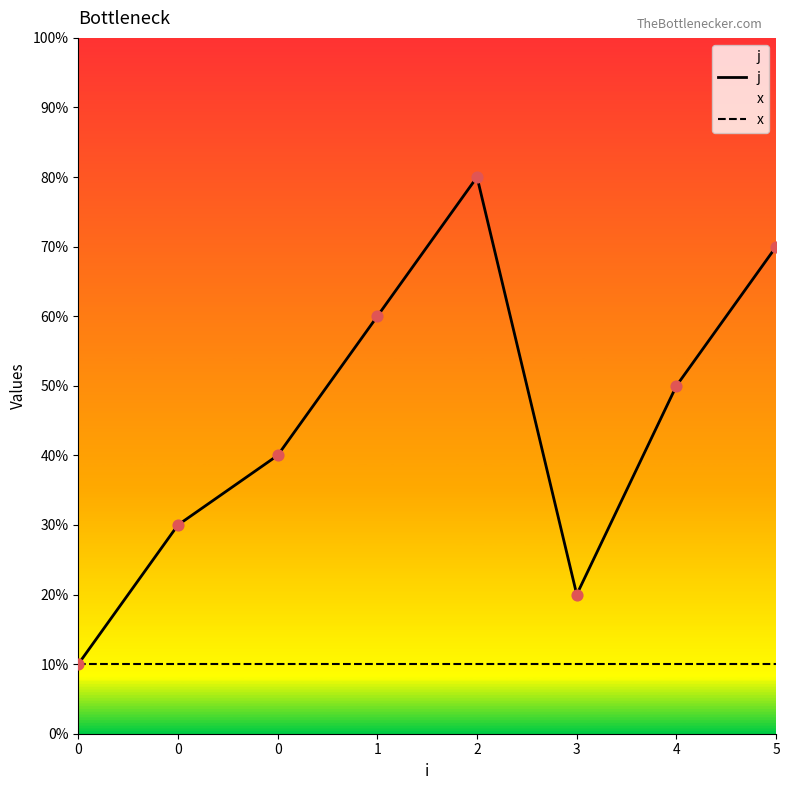

Which series contains the highest Y value?

j